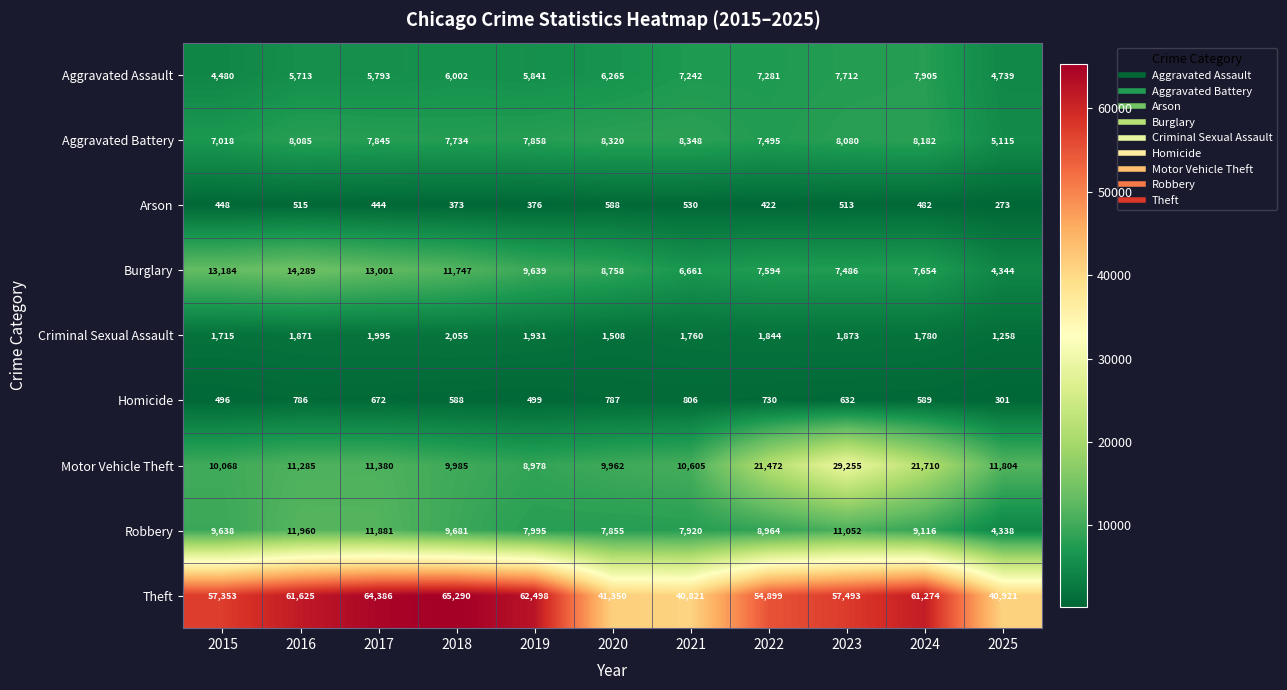

List the series in order of their peak value, lowest first.

Arson, Homicide, Criminal Sexual Assault, Aggravated Assault, Aggravated Battery, Robbery, Burglary, Motor Vehicle Theft, Theft